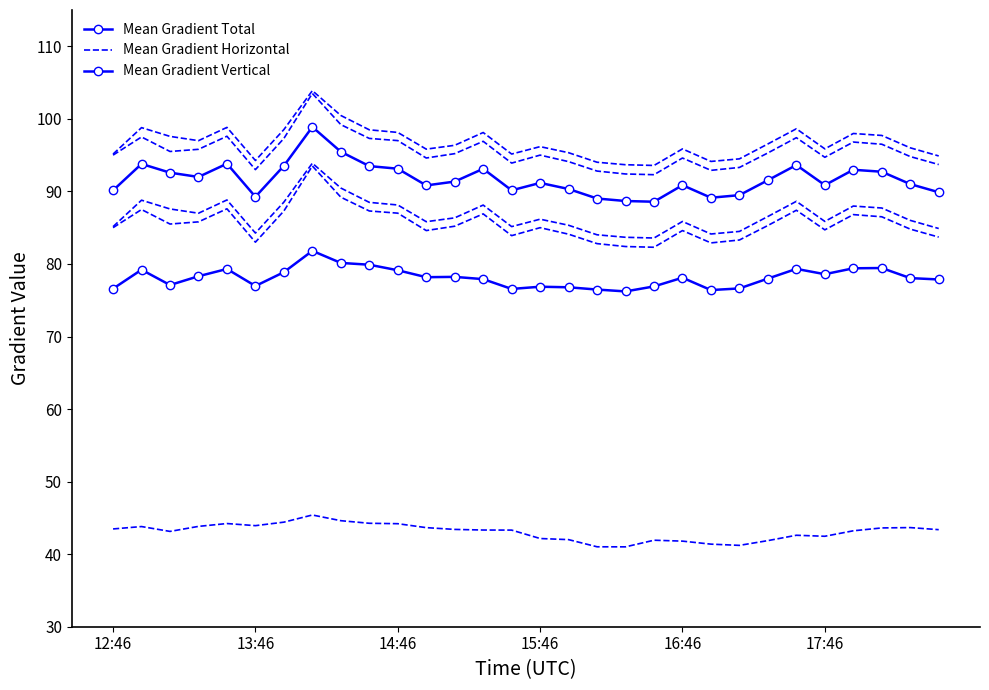

Is it true that Mean Gradient Horizontal equals 44.4 at 6?

True